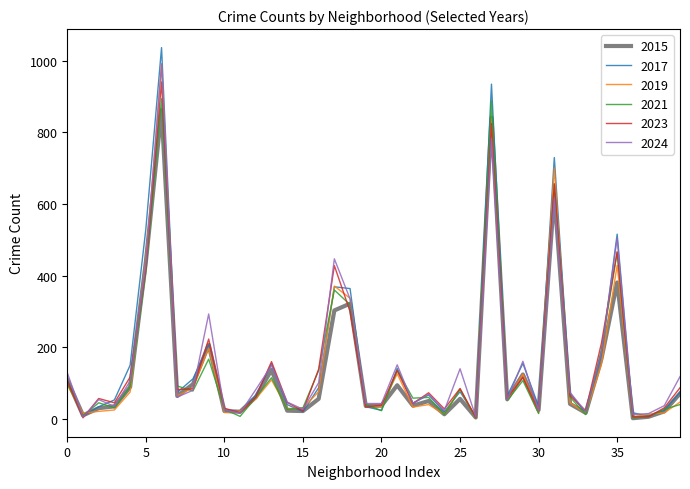

At how many categories does at least one series exceed 405?

6